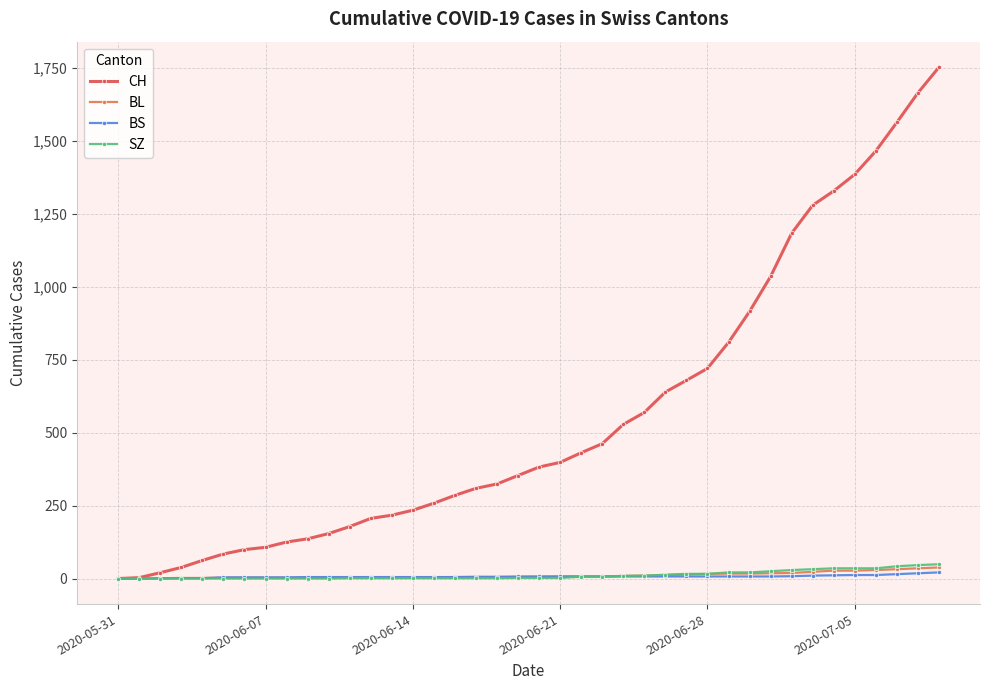

What is the maximum value shown in the chart?

1752